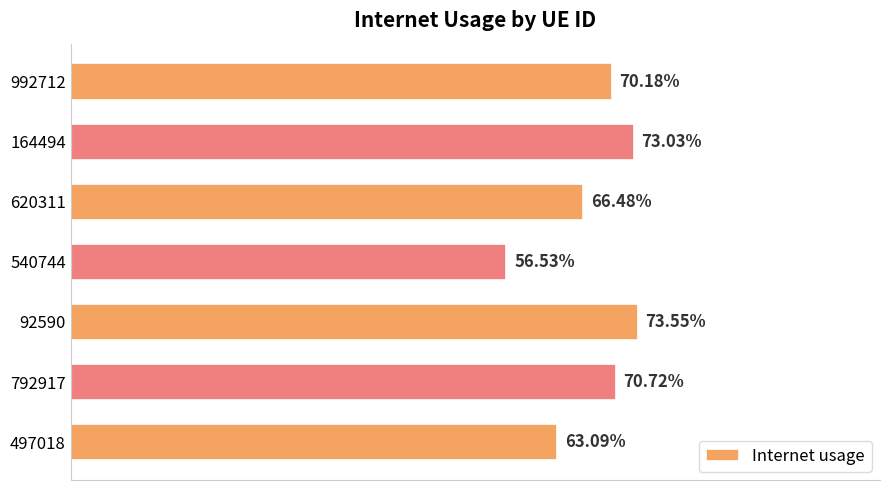

What is the sum of all values?

4.7